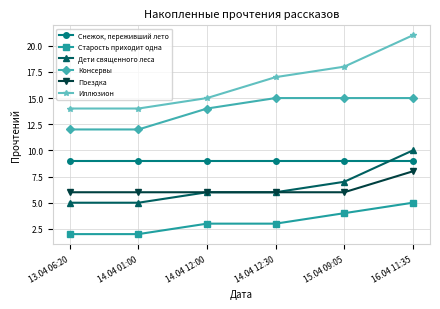

Reading left to right, extract all data points from this chart.

Снежок, переживший лето: 13.04 06:20=9	14.04 01:00=9	14.04 12:00=9	14.04 12:30=9	15.04 09:05=9	16.04 11:35=9
Старость приходит одна: 13.04 06:20=2	14.04 01:00=2	14.04 12:00=3	14.04 12:30=3	15.04 09:05=4	16.04 11:35=5
Дети священного леса: 13.04 06:20=5	14.04 01:00=5	14.04 12:00=6	14.04 12:30=6	15.04 09:05=7	16.04 11:35=10
Консервы: 13.04 06:20=12	14.04 01:00=12	14.04 12:00=14	14.04 12:30=15	15.04 09:05=15	16.04 11:35=15
Поездка: 13.04 06:20=6	14.04 01:00=6	14.04 12:00=6	14.04 12:30=6	15.04 09:05=6	16.04 11:35=8
Иллюзион: 13.04 06:20=14	14.04 01:00=14	14.04 12:00=15	14.04 12:30=17	15.04 09:05=18	16.04 11:35=21